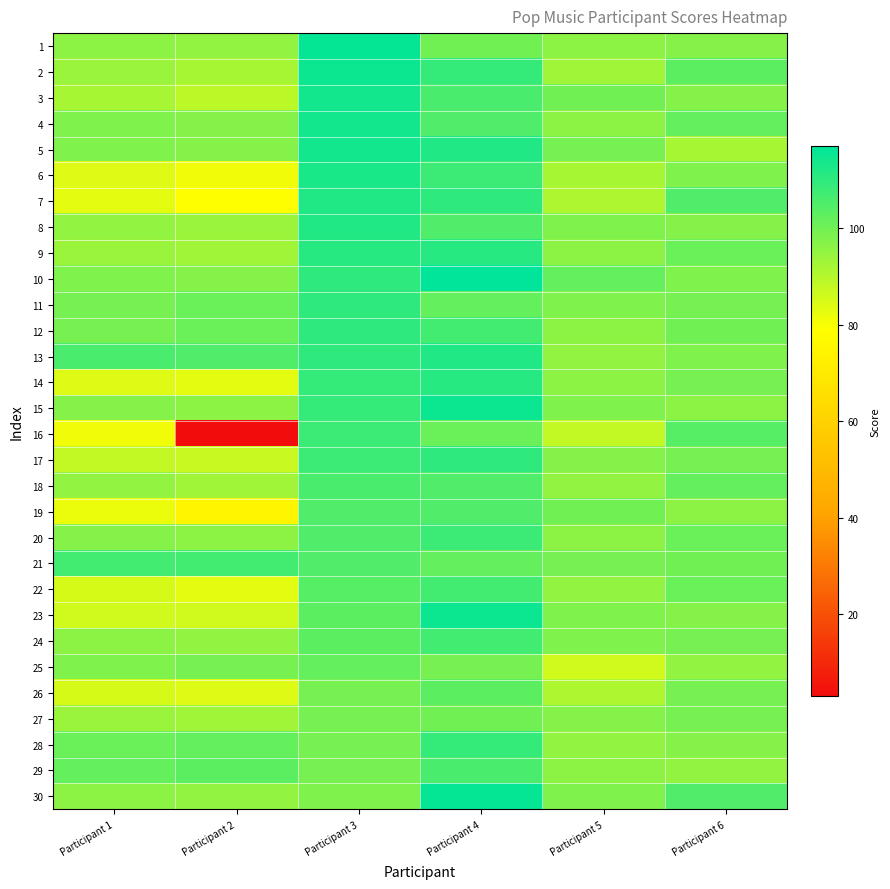

Reading left to right, list all the values displayed in this chart.

1: Participant 1=96	Participant 2=95	Participant 3=116	Participant 4=100	Participant 5=96	Participant 6=97
2: Participant 1=94	Participant 2=92	Participant 3=115	Participant 4=109	Participant 5=93	Participant 6=103
3: Participant 1=92	Participant 2=89	Participant 3=114	Participant 4=106	Participant 5=100	Participant 6=97
4: Participant 1=98	Participant 2=97	Participant 3=114	Participant 4=105	Participant 5=96	Participant 6=102
5: Participant 1=98	Participant 2=97	Participant 3=114	Participant 4=112	Participant 5=99	Participant 6=92
6: Participant 1=84	Participant 2=81	Participant 3=113	Participant 4=108	Participant 5=92	Participant 6=98
7: Participant 1=83	Participant 2=79	Participant 3=112	Participant 4=110	Participant 5=91	Participant 6=105
8: Participant 1=95	Participant 2=94	Participant 3=112	Participant 4=105	Participant 5=98	Participant 6=97
9: Participant 1=94	Participant 2=93	Participant 3=111	Participant 4=111	Participant 5=96	Participant 6=101
10: Participant 1=98	Participant 2=97	Participant 3=110	Participant 4=117	Participant 5=102	Participant 6=98
11: Participant 1=99	Participant 2=101	Participant 3=110	Participant 4=102	Participant 5=98	Participant 6=99
12: Participant 1=99	Participant 2=101	Participant 3=110	Participant 4=107	Participant 5=96	Participant 6=100
13: Participant 1=106	Participant 2=105	Participant 3=110	Participant 4=112	Participant 5=95	Participant 6=98
14: Participant 1=84	Participant 2=83	Participant 3=109	Participant 4=111	Participant 5=96	Participant 6=99
15: Participant 1=97	Participant 2=96	Participant 3=109	Participant 4=115	Participant 5=98	Participant 6=96
16: Participant 1=81	Participant 2=3	Participant 3=108	Participant 4=101	Participant 5=88	Participant 6=104
17: Participant 1=88	Participant 2=87	Participant 3=108	Participant 4=110	Participant 5=97	Participant 6=99
18: Participant 1=95	Participant 2=93	Participant 3=106	Participant 4=105	Participant 5=95	Participant 6=102
19: Participant 1=82	Participant 2=75	Participant 3=105	Participant 4=105	Participant 5=100	Participant 6=96
20: Participant 1=97	Participant 2=96	Participant 3=105	Participant 4=108	Participant 5=96	Participant 6=101
21: Participant 1=107	Participant 2=107	Participant 3=105	Participant 4=102	Participant 5=99	Participant 6=100
22: Participant 1=85	Participant 2=83	Participant 3=104	Participant 4=107	Participant 5=95	Participant 6=101
23: Participant 1=86	Participant 2=86	Participant 3=103	Participant 4=115	Participant 5=98	Participant 6=97
24: Participant 1=96	Participant 2=95	Participant 3=103	Participant 4=107	Participant 5=98	Participant 6=99
25: Participant 1=98	Participant 2=99	Participant 3=102	Participant 4=99	Participant 5=86	Participant 6=95
26: Participant 1=85	Participant 2=84	Participant 3=99	Participant 4=103	Participant 5=91	Participant 6=99
27: Participant 1=94	Participant 2=93	Participant 3=99	Participant 4=100	Participant 5=97	Participant 6=99
28: Participant 1=101	Participant 2=102	Participant 3=99	Participant 4=109	Participant 5=95	Participant 6=97
29: Participant 1=102	Participant 2=103	Participant 3=99	Participant 4=106	Participant 5=96	Participant 6=95
30: Participant 1=96	Participant 2=95	Participant 3=98	Participant 4=116	Participant 5=98	Participant 6=105